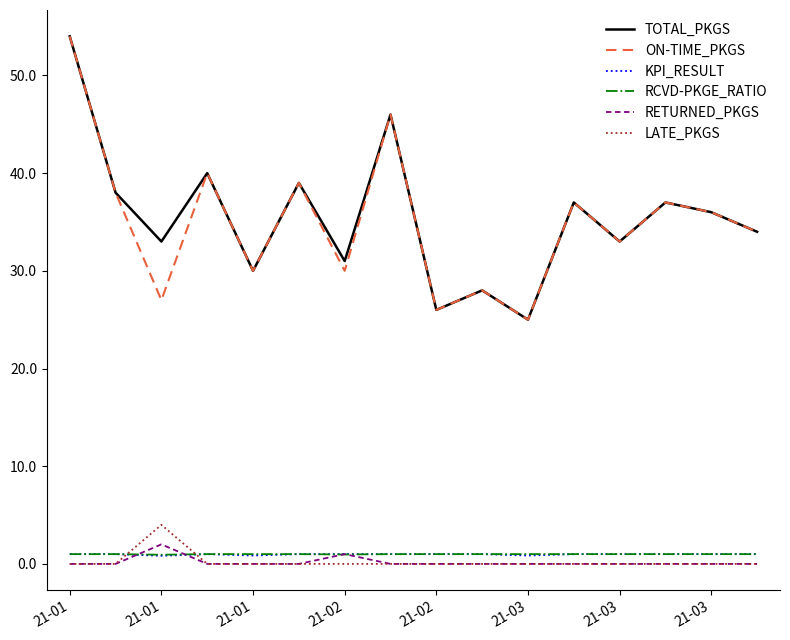

Does the chart display data point markers on the line(s)?

No